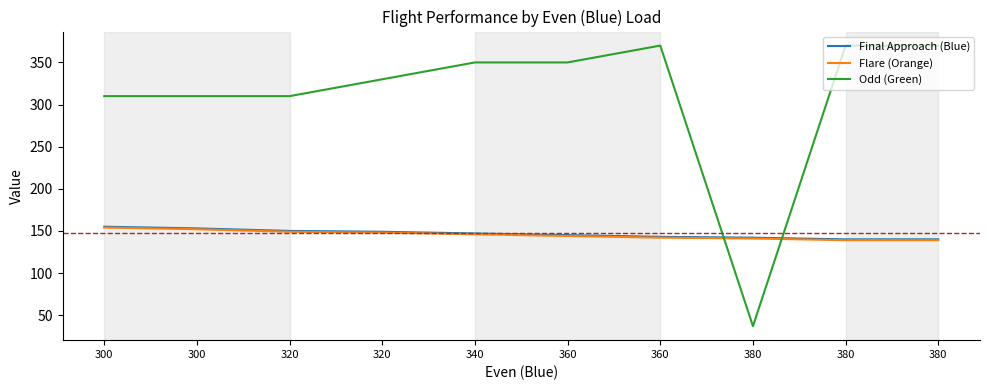

Where is the first local maximum for Odd (Green)?

360